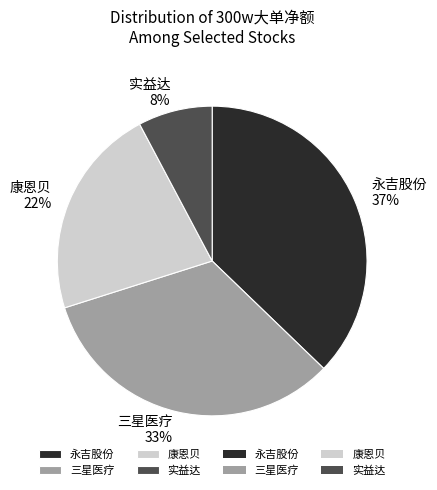

To the nearest percent, what is the difference between the largest and smallest slice percentages?

29%